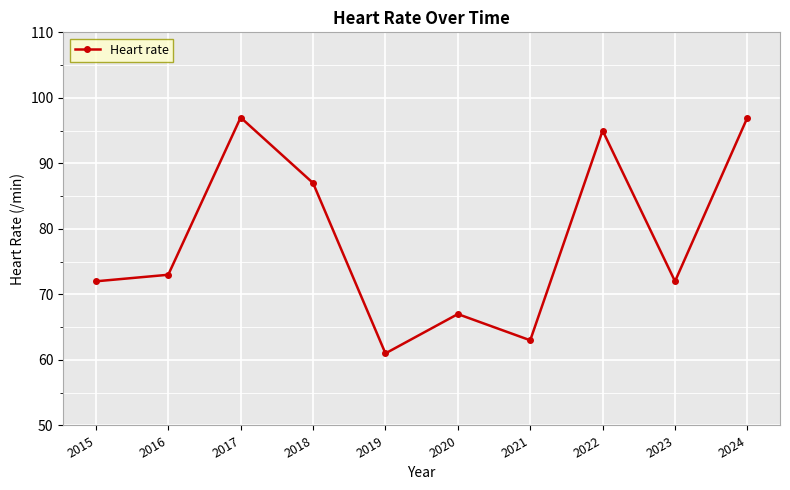

Reading left to right, what are all the values shown in this chart?

72	73	97	87	61	67	63	95	72	97